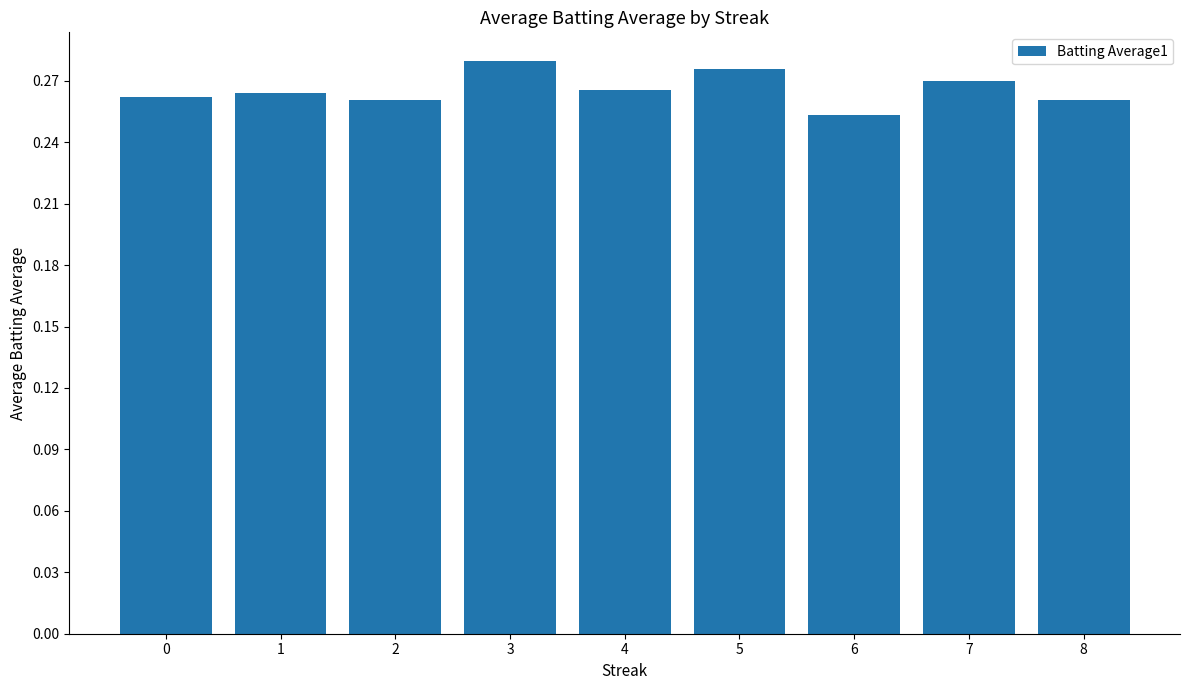

Where is the data nearest to the value 0?

6